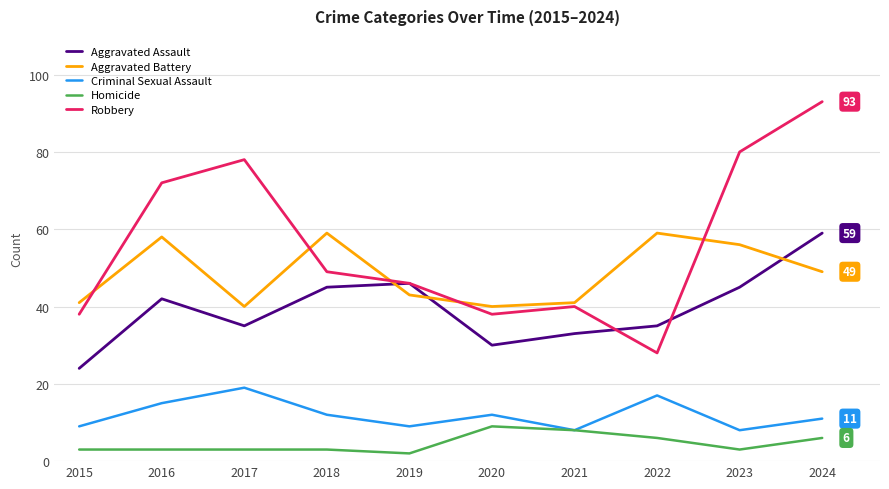

What is the approximate value of Homicide at 2020?

9